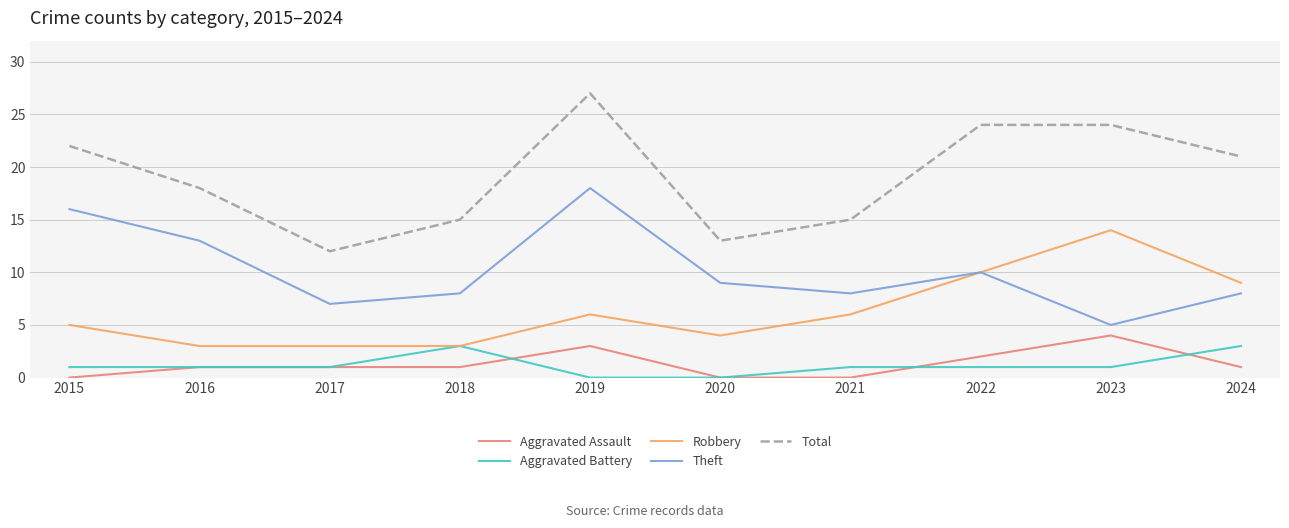

What is the difference between the second highest and minimum values in the Robbery series?

7